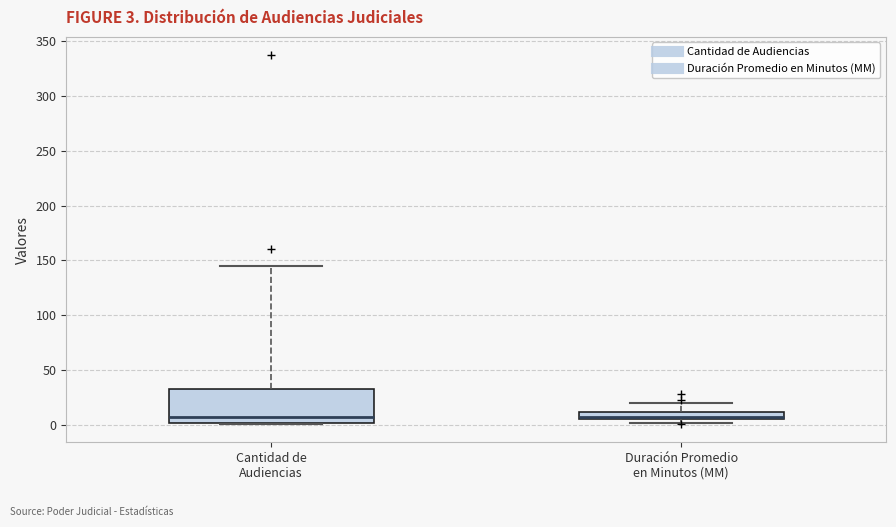

Which box is the tallest, from its lower edge to its upper edge?

Cantidad de Audiencias